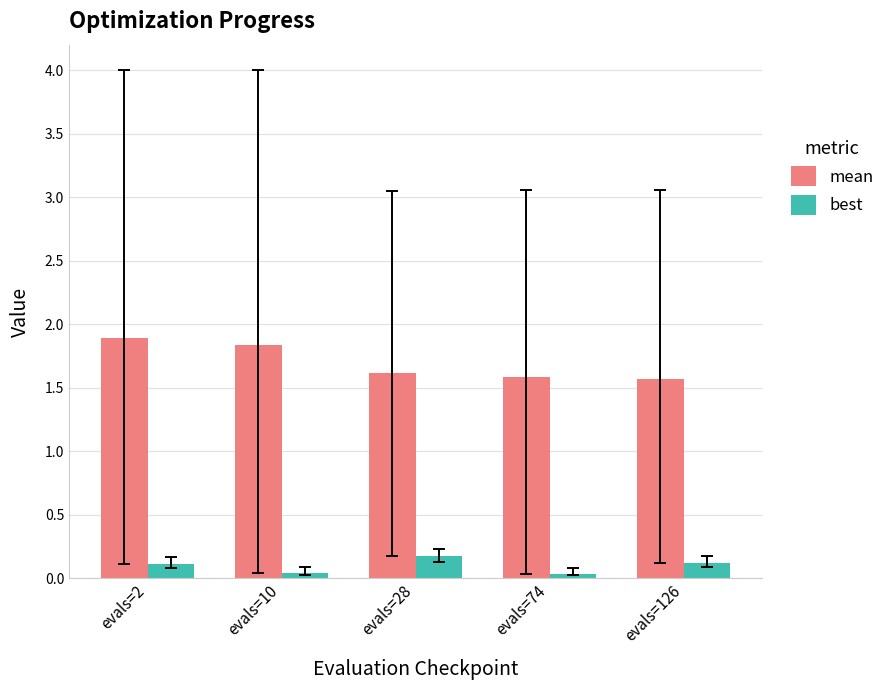

How many bars are there in each group?

2